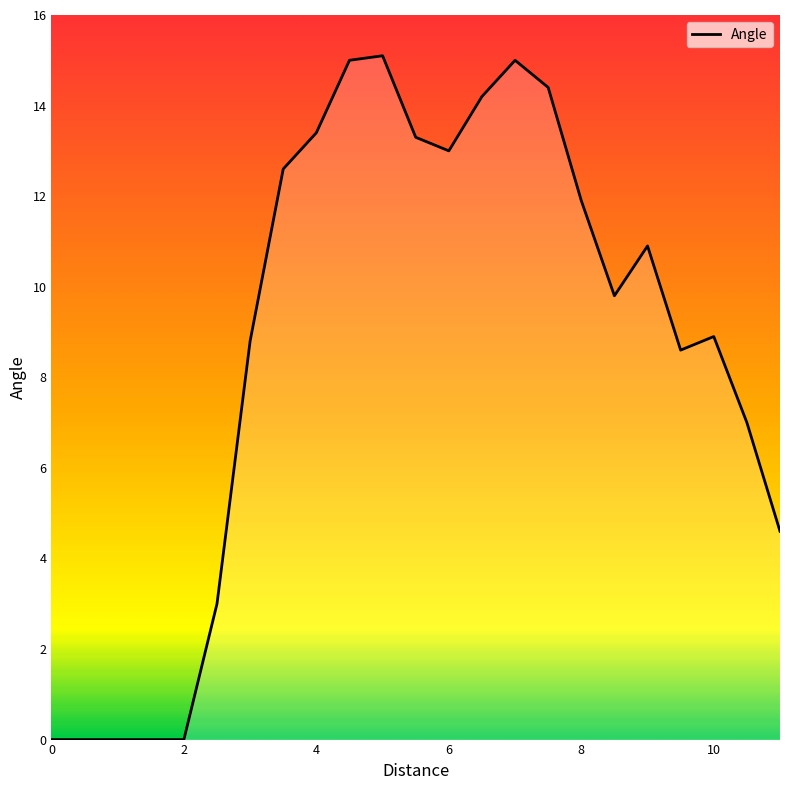

Count the number of data series in this chart.

1